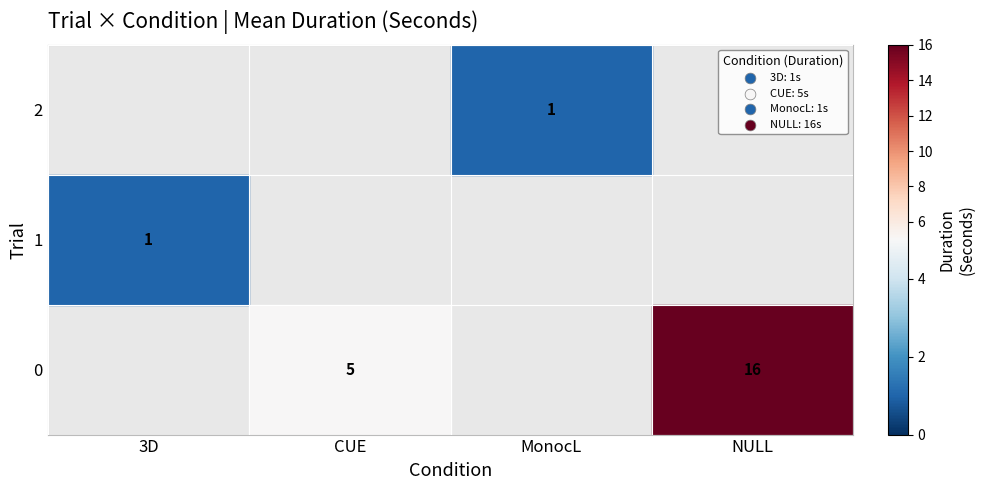

Rank the series at NULL from highest to lowest value.

0, 1, 2